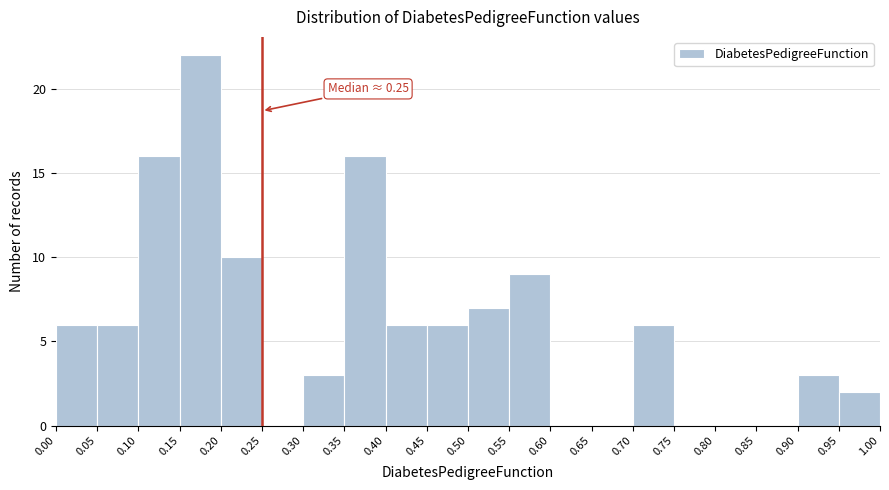

Which range on the x-axis has the tallest bar?

0.15 to 0.20